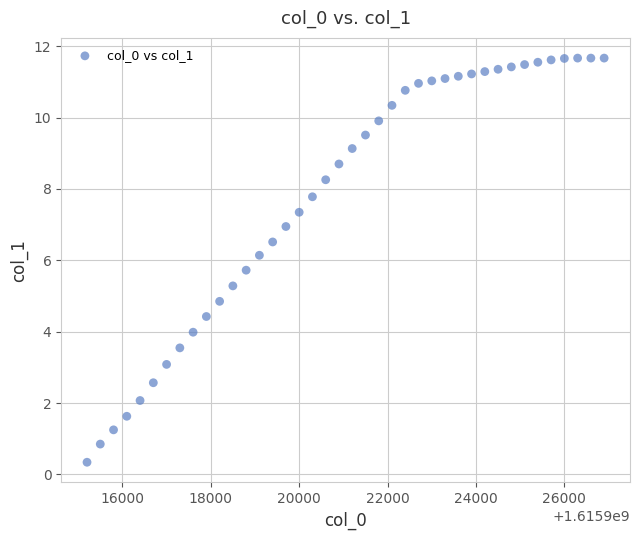

What Y value in the scatter plot is closest to 6?

6.1